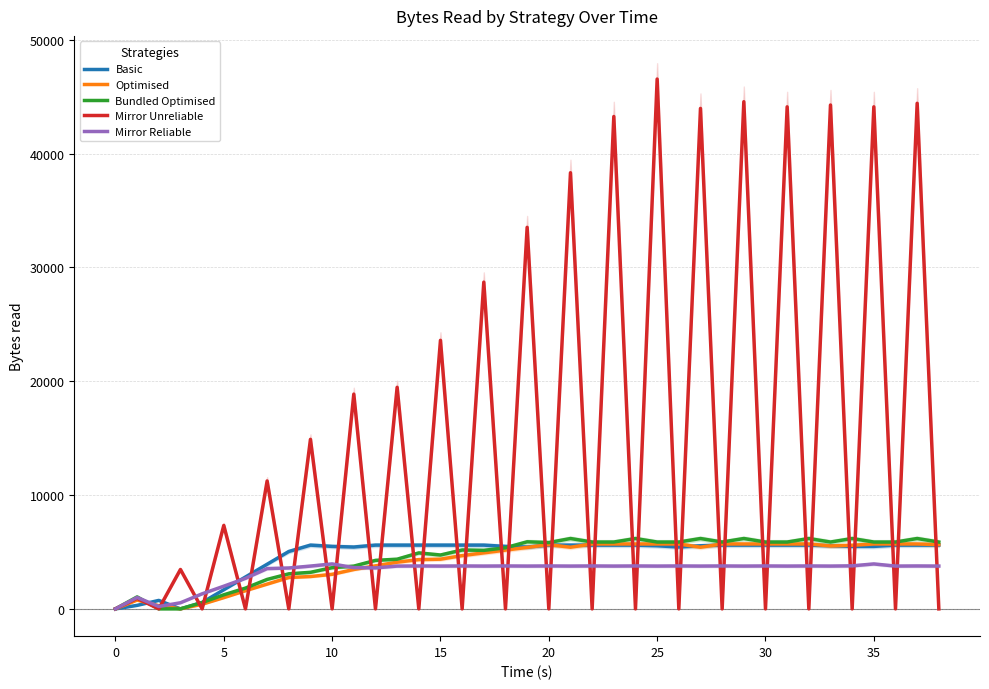

True or false: Basic has more than 2 points higher than both neighbors.

False